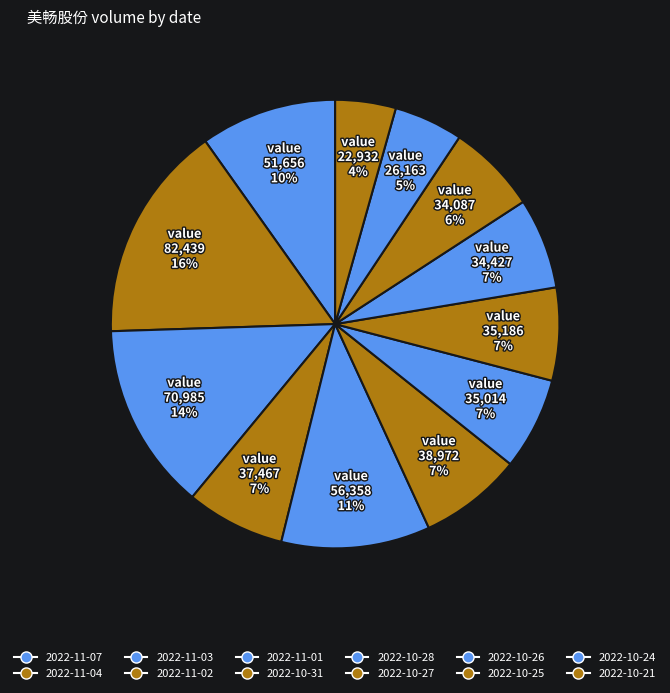

To the nearest percent, what portion does 2022-10-26 represent?

7%